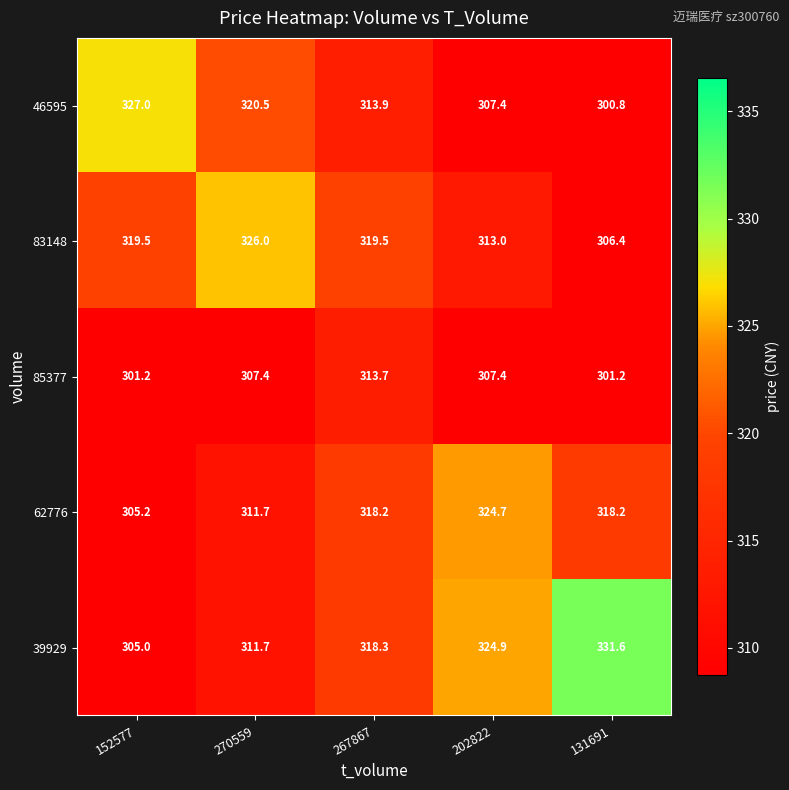

What is the maximum value shown in the chart?

331.6